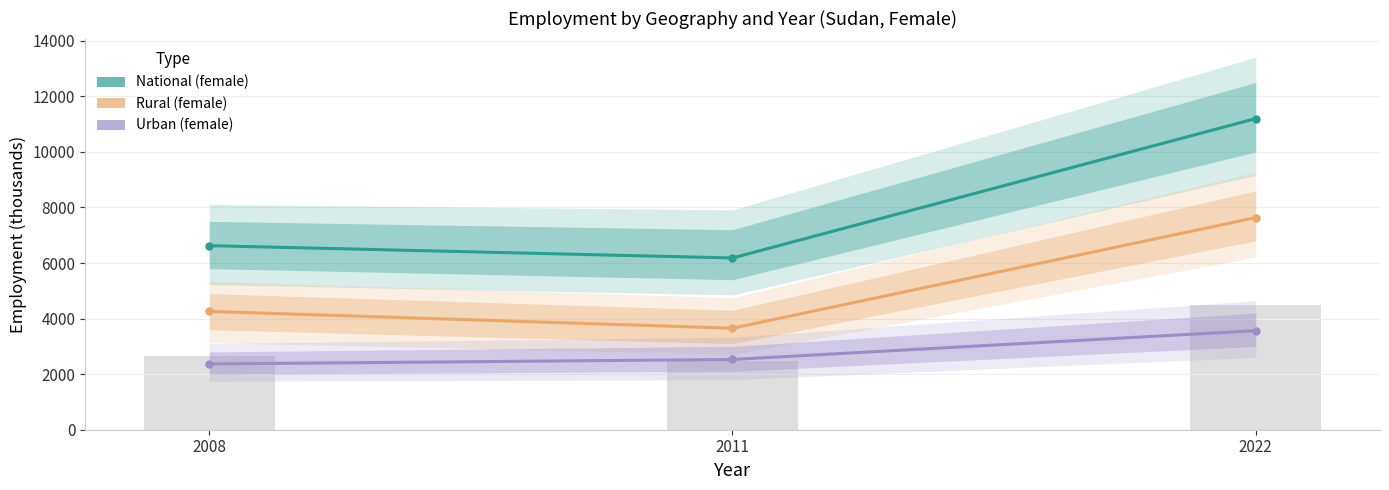

What is the sum of the Urban (female) values at 2022 and 2011?

6093.7